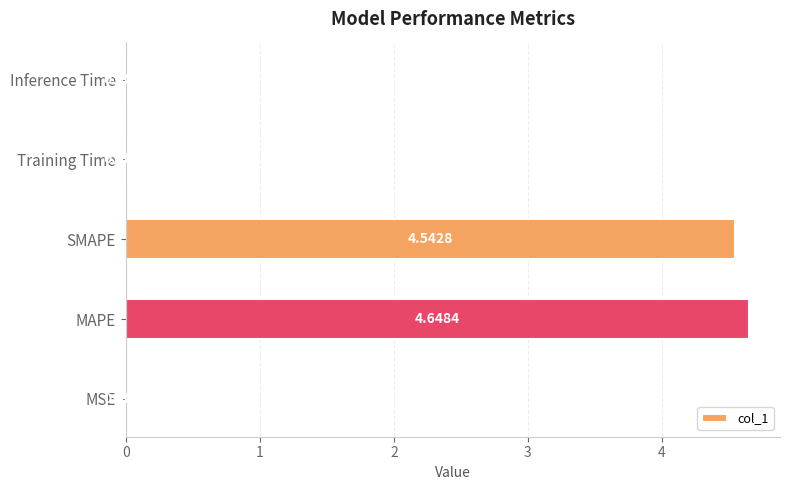

What is the change in value from MAPE to Training Time?

-4.6